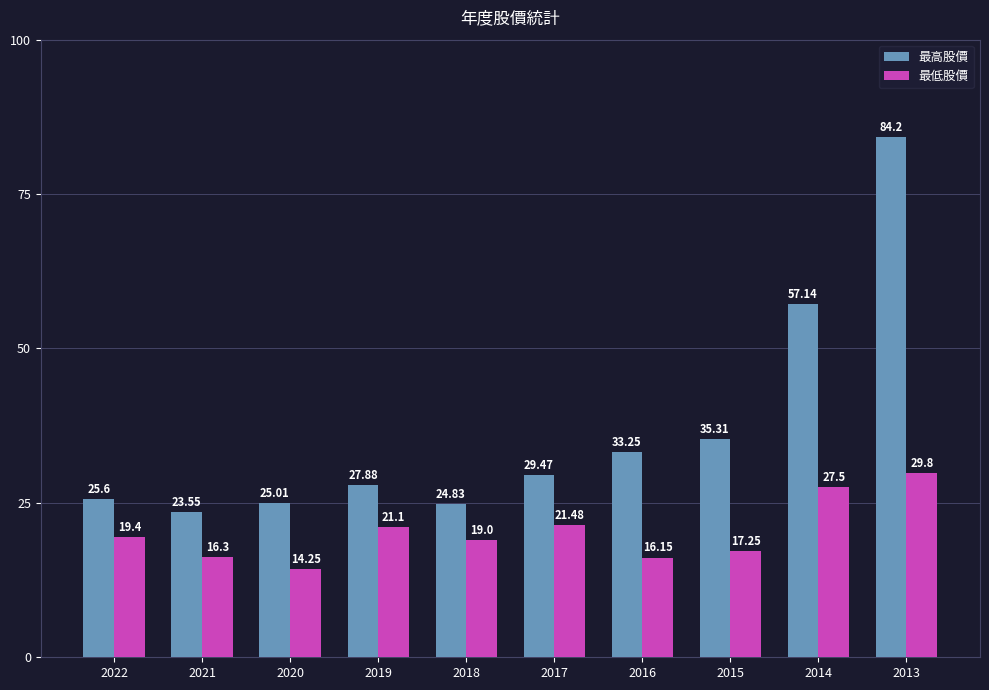

What value does the 最低股價 series have at 2013?

29.8